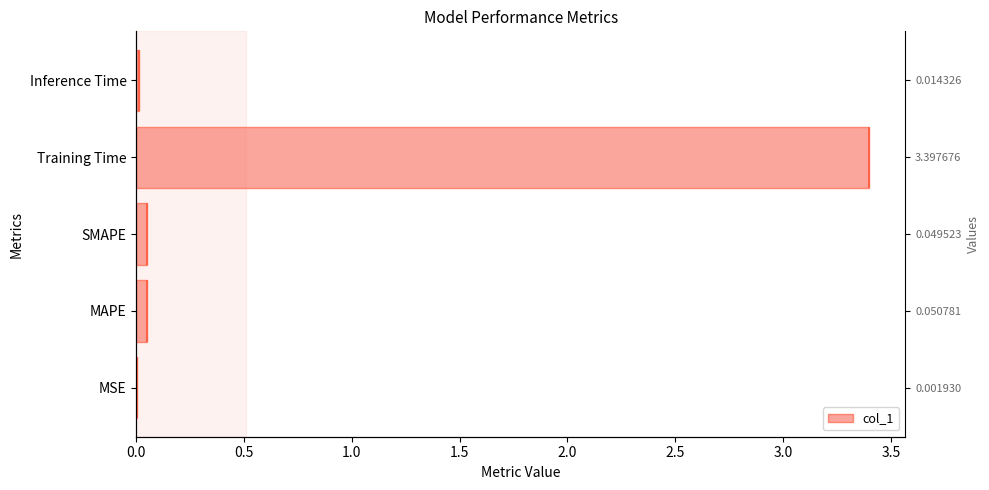

Reading left to right, what are all the values shown in this chart?

0.0	0.1	0.0	3.4	0.0